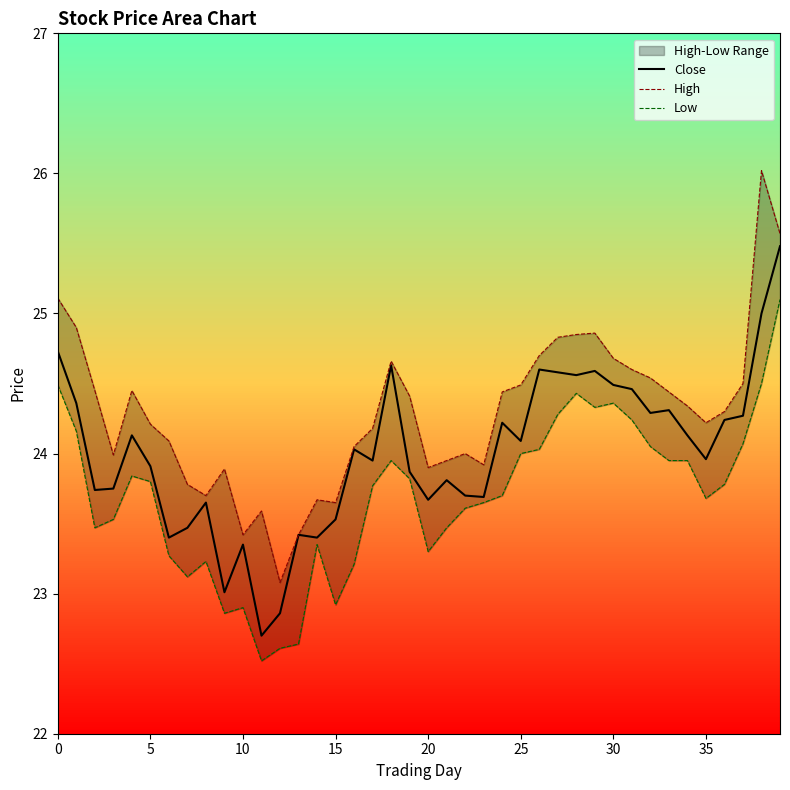

Which series has the largest total across all categories?

High